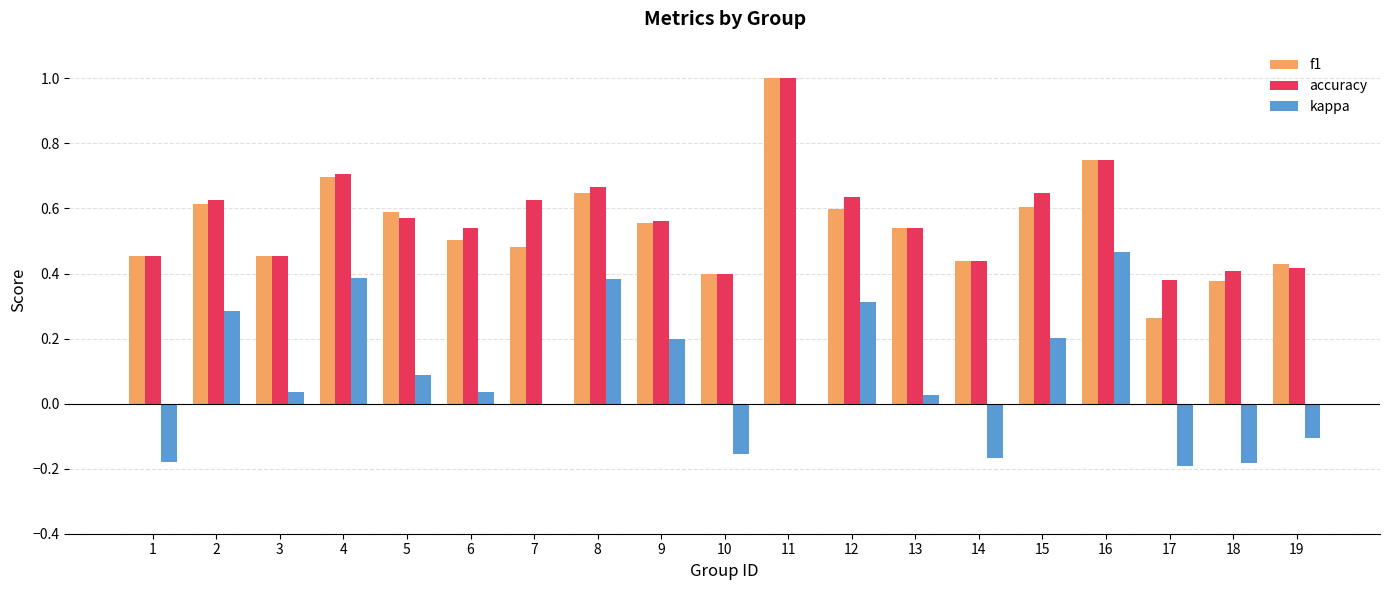

Is the value of kappa at 2 greater than the value of accuracy at 15?

No